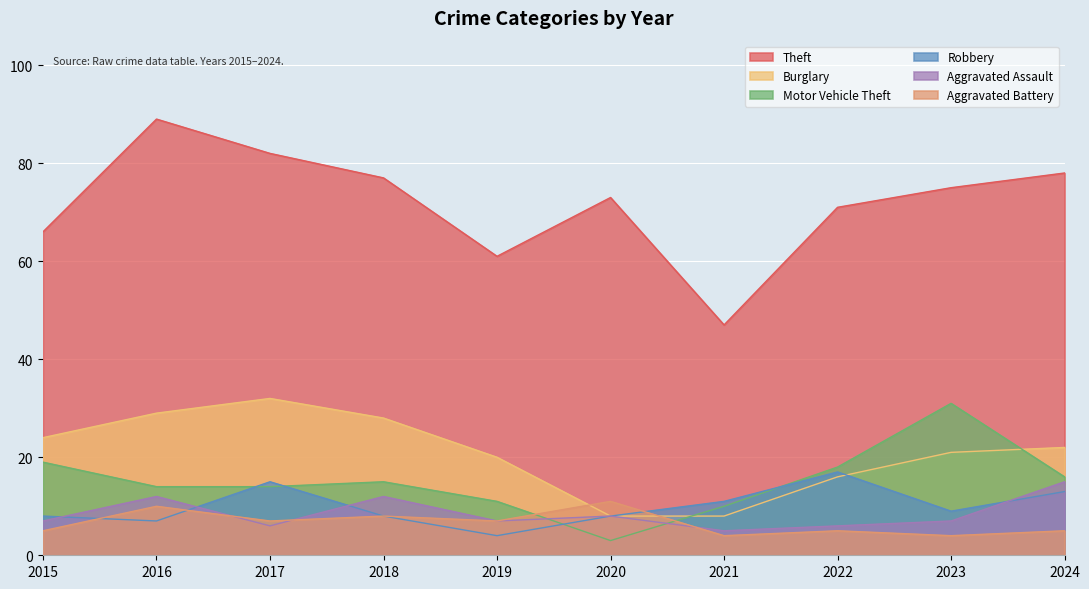

How many data points in Motor Vehicle Theft are less than 15?

5